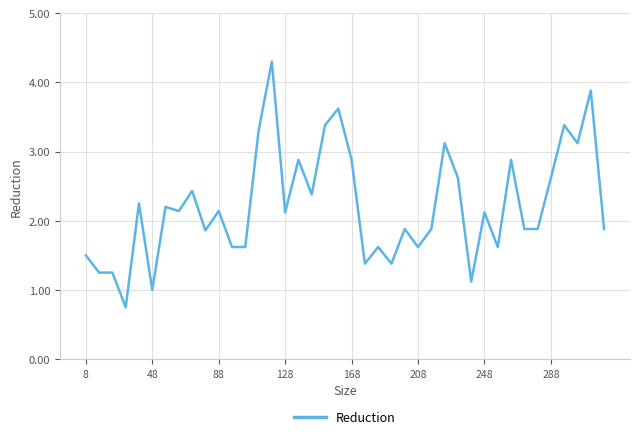

What is the maximum value shown in the chart?

4.3